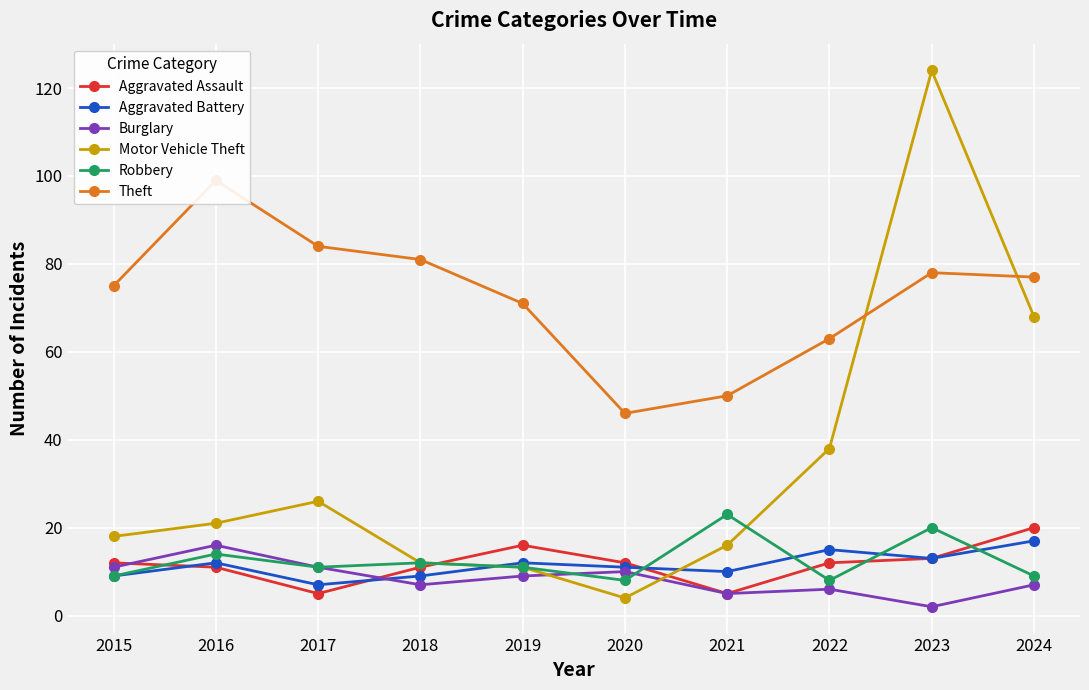

Between 2015 and 2021, which series saw the biggest shift?

Theft